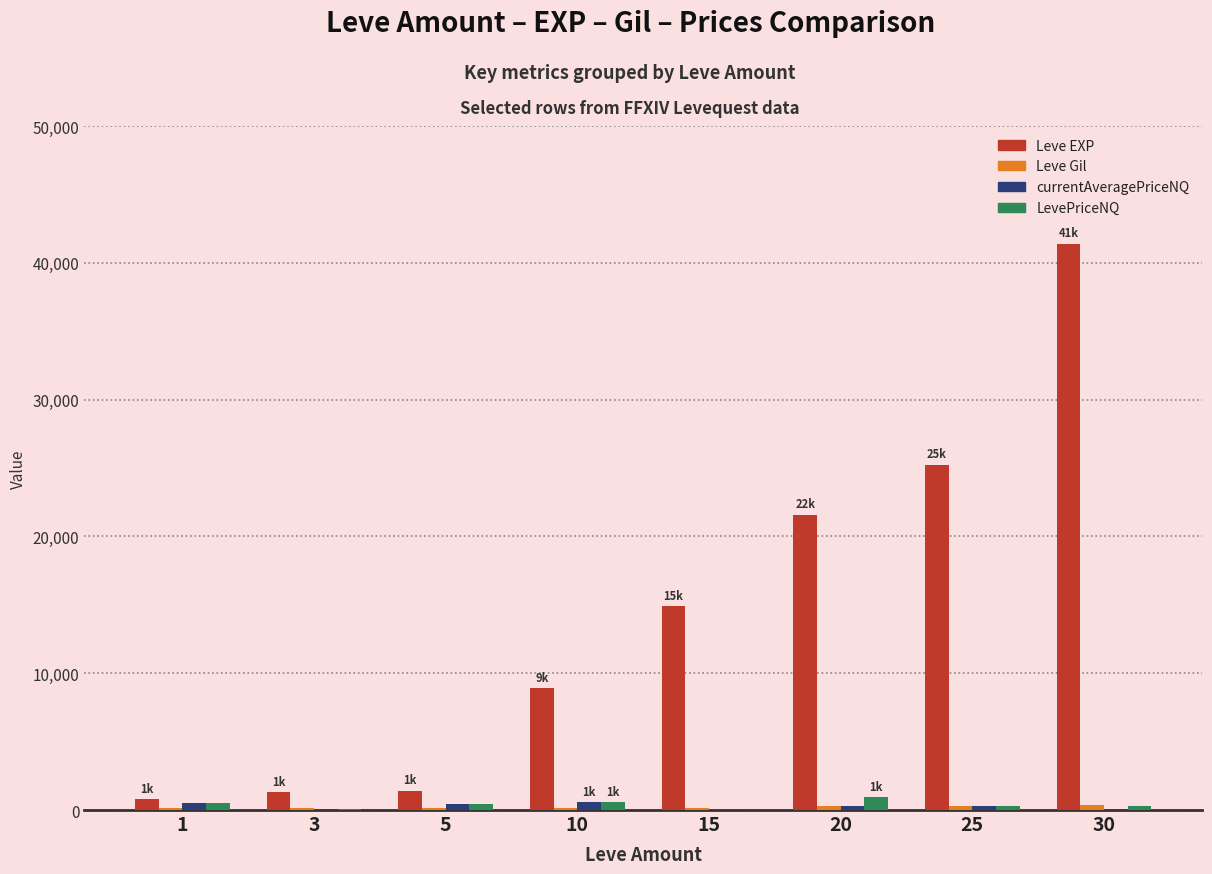

At which category is the sum across all series the highest?

30